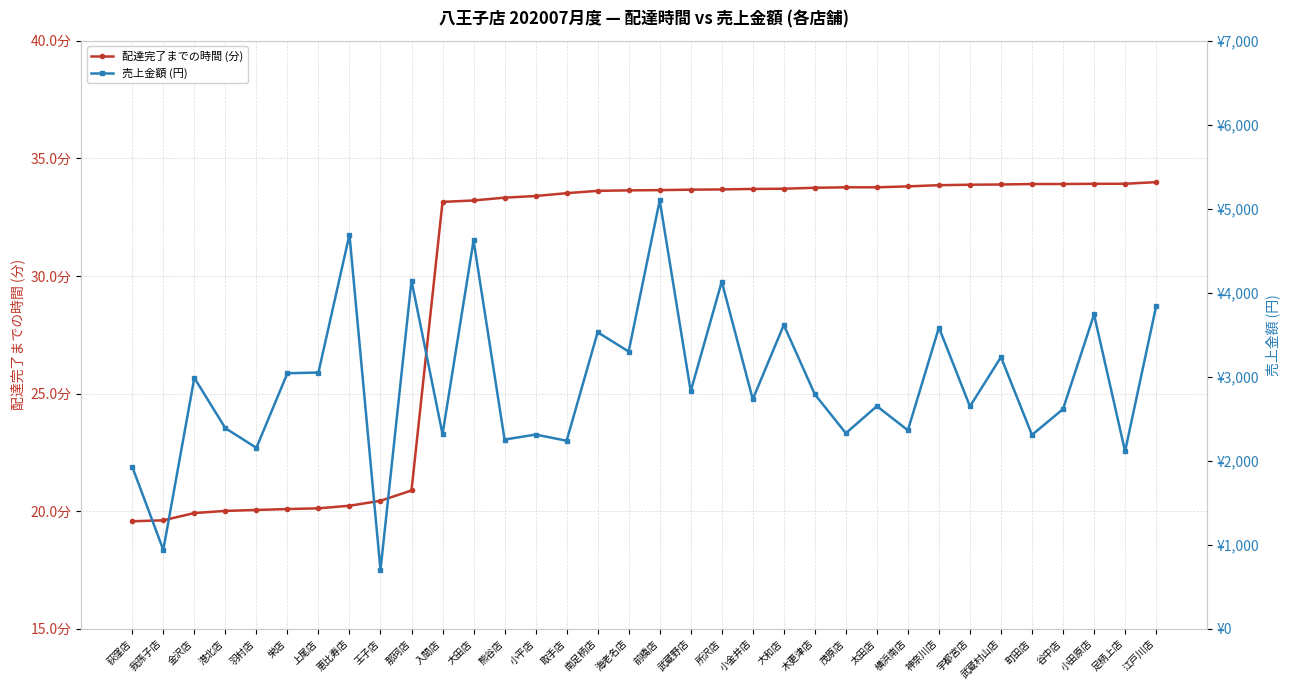

What is the label of the 28th point from the right?

上尾店